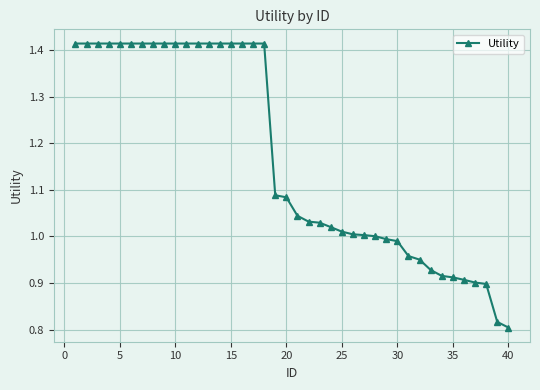

How many distinct data groups are displayed?

1